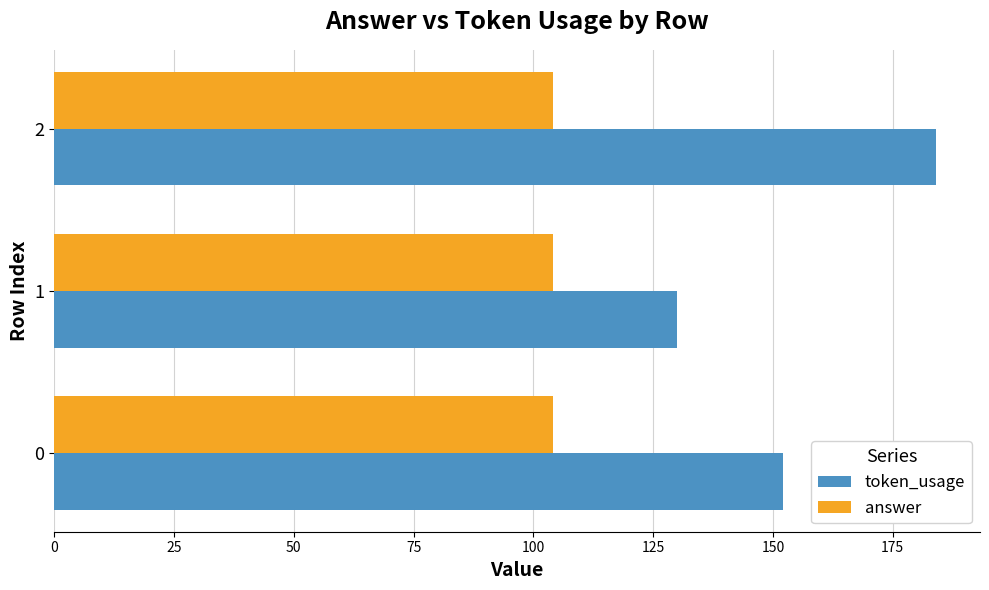

Is the value of answer at 1 greater than the value of token_usage at 2?

No